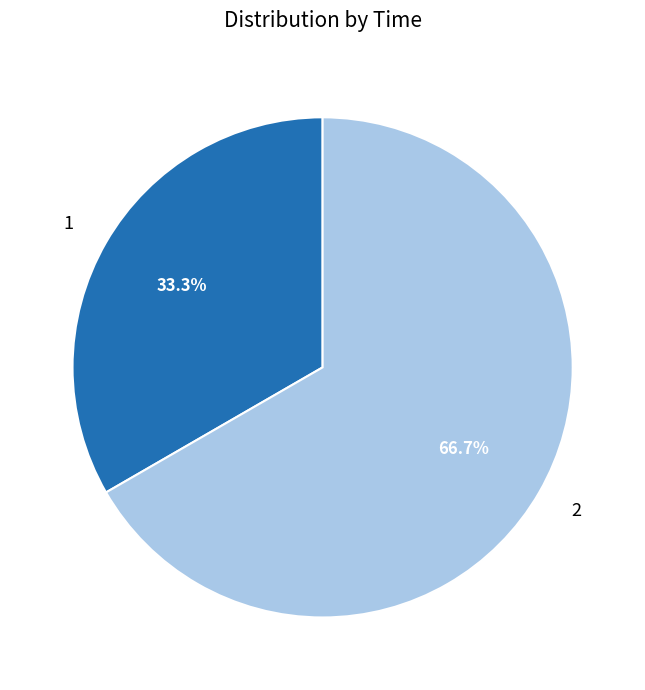

To the nearest percent, what is the difference between the largest and smallest slice percentages?

33%